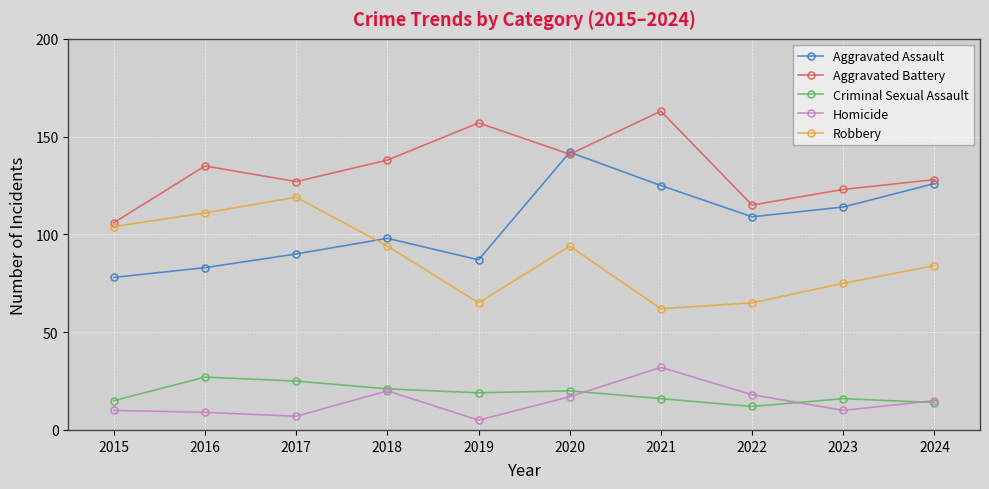

True or false: Homicide and Aggravated Assault cross at least once.

False